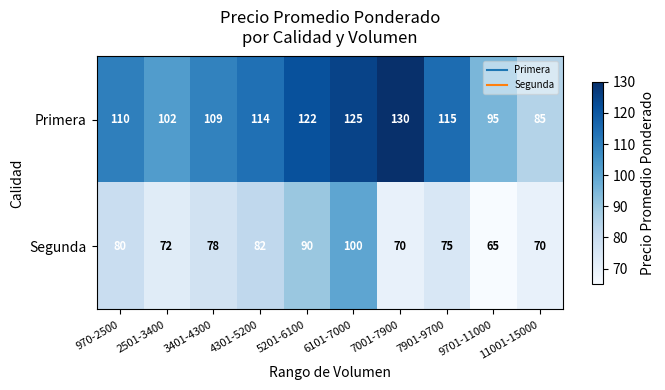

What is the difference between the highest and lowest values at 7901-9700?

40